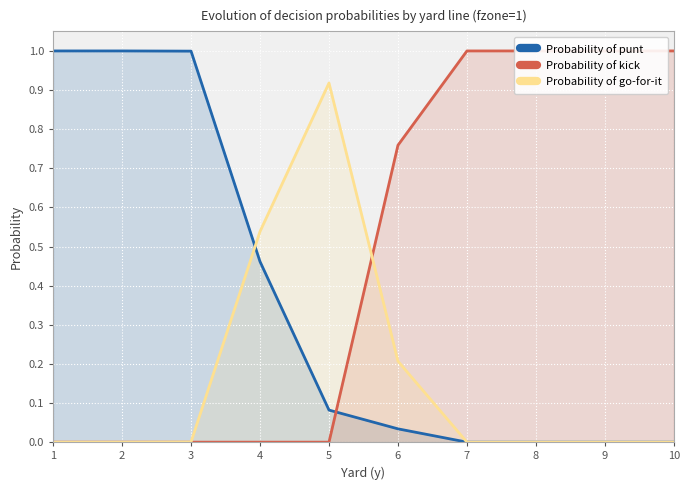

After their last crossing, which series has the higher values: Probability of kick or Probability of punt?

Probability of kick